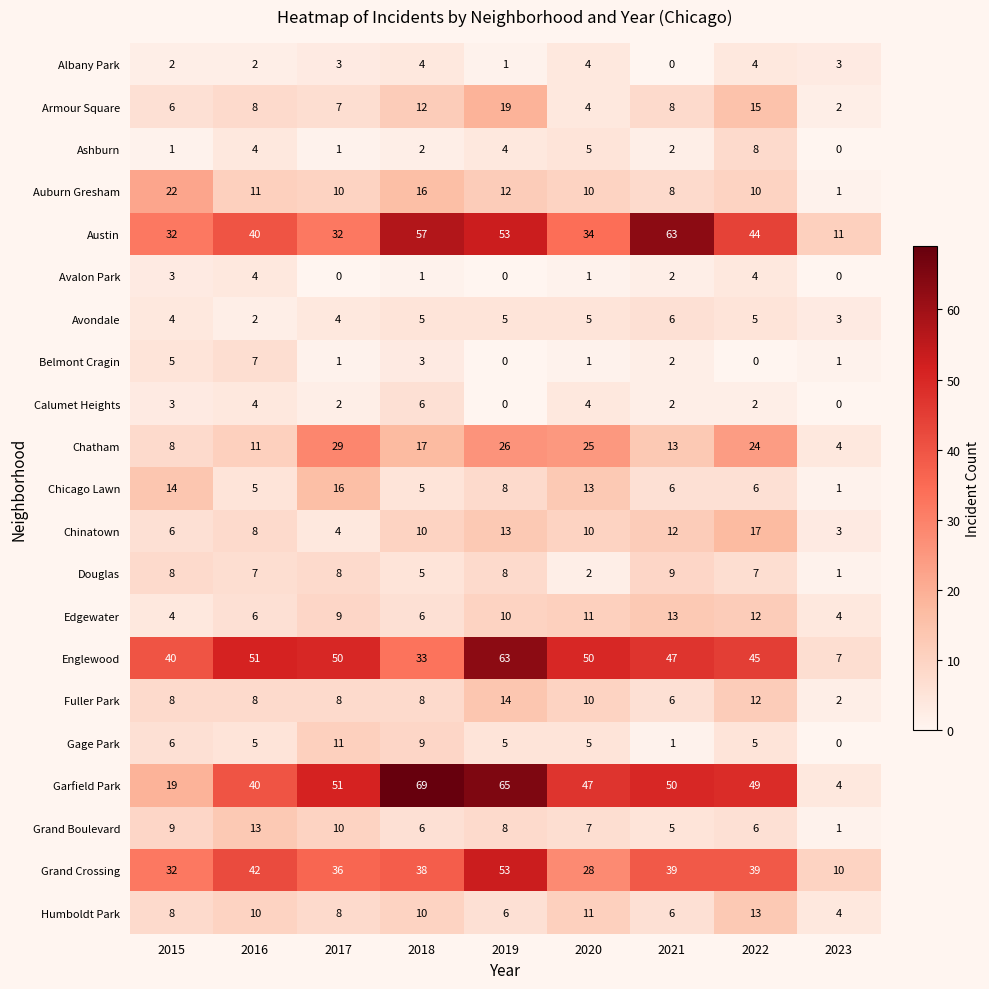

Which label corresponds to the largest value in the chart?

2018